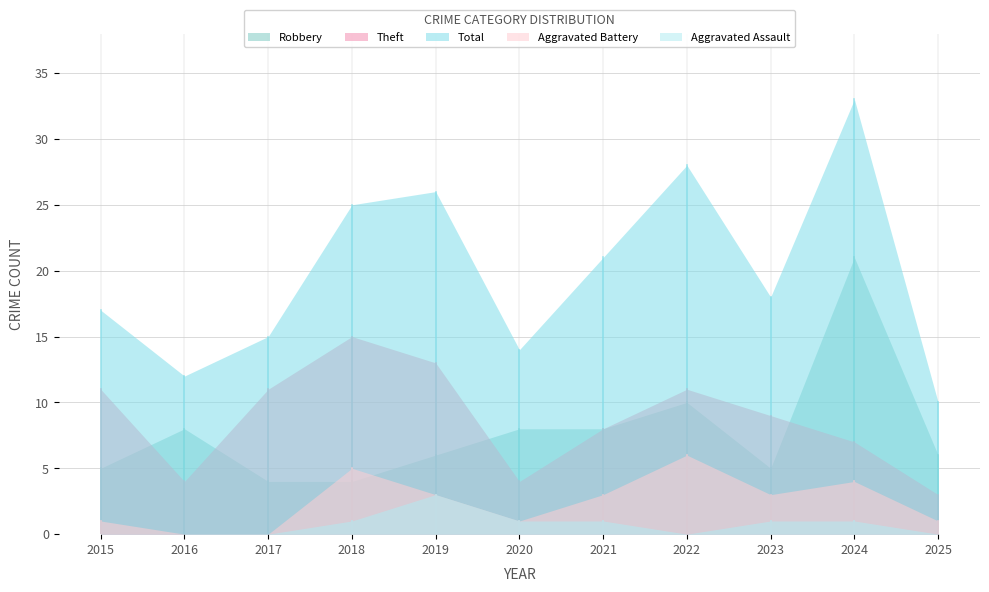

Reading right to left, what are all the values shown in this chart?

Robbery: 2025=6	2024=21	2023=5	2022=10	2021=8	2020=8	2019=6	2018=4	2017=4	2016=8	2015=5
Theft: 2025=3	2024=7	2023=9	2022=11	2021=8	2020=4	2019=13	2018=15	2017=11	2016=4	2015=11
Total: 2025=10	2024=33	2023=18	2022=28	2021=21	2020=14	2019=26	2018=25	2017=15	2016=12	2015=17
Aggravated Battery: 2025=1	2024=4	2023=3	2022=6	2021=3	2020=1	2019=3	2018=5	2017=0	2016=0	2015=1
Aggravated Assault: 2025=0	2024=1	2023=1	2022=0	2021=1	2020=1	2019=3	2018=1	2017=0	2016=0	2015=0